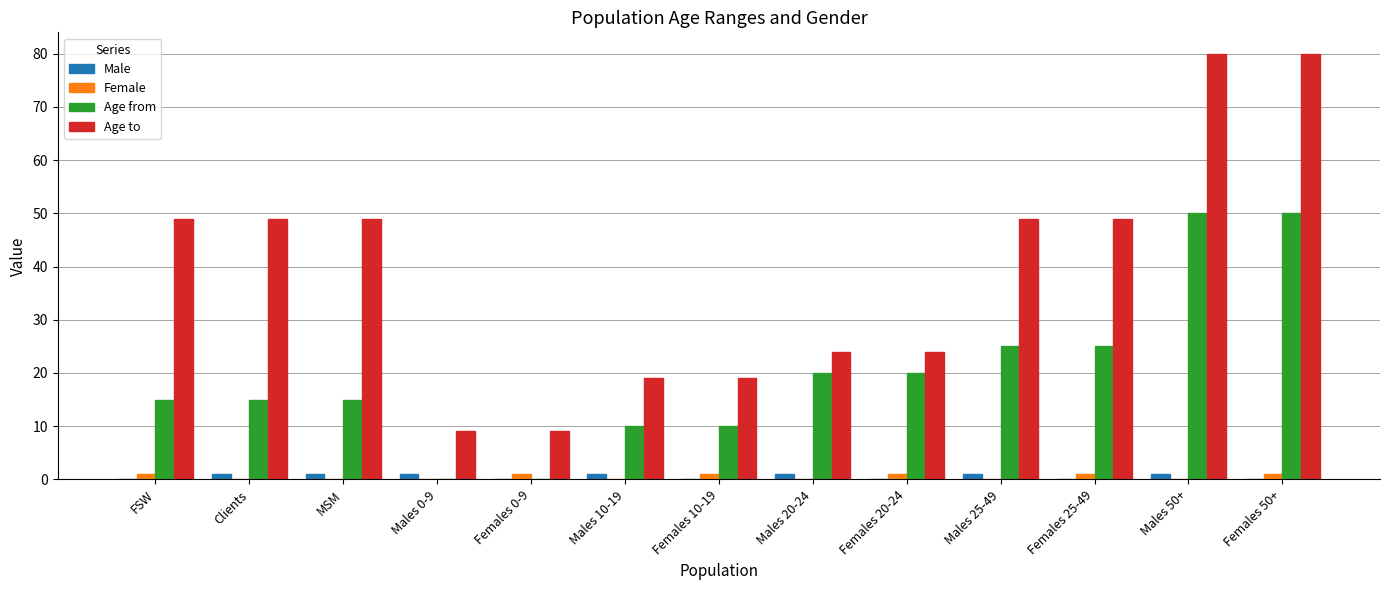

The value of Age from at Males 0-9 is 0. True or false?

True